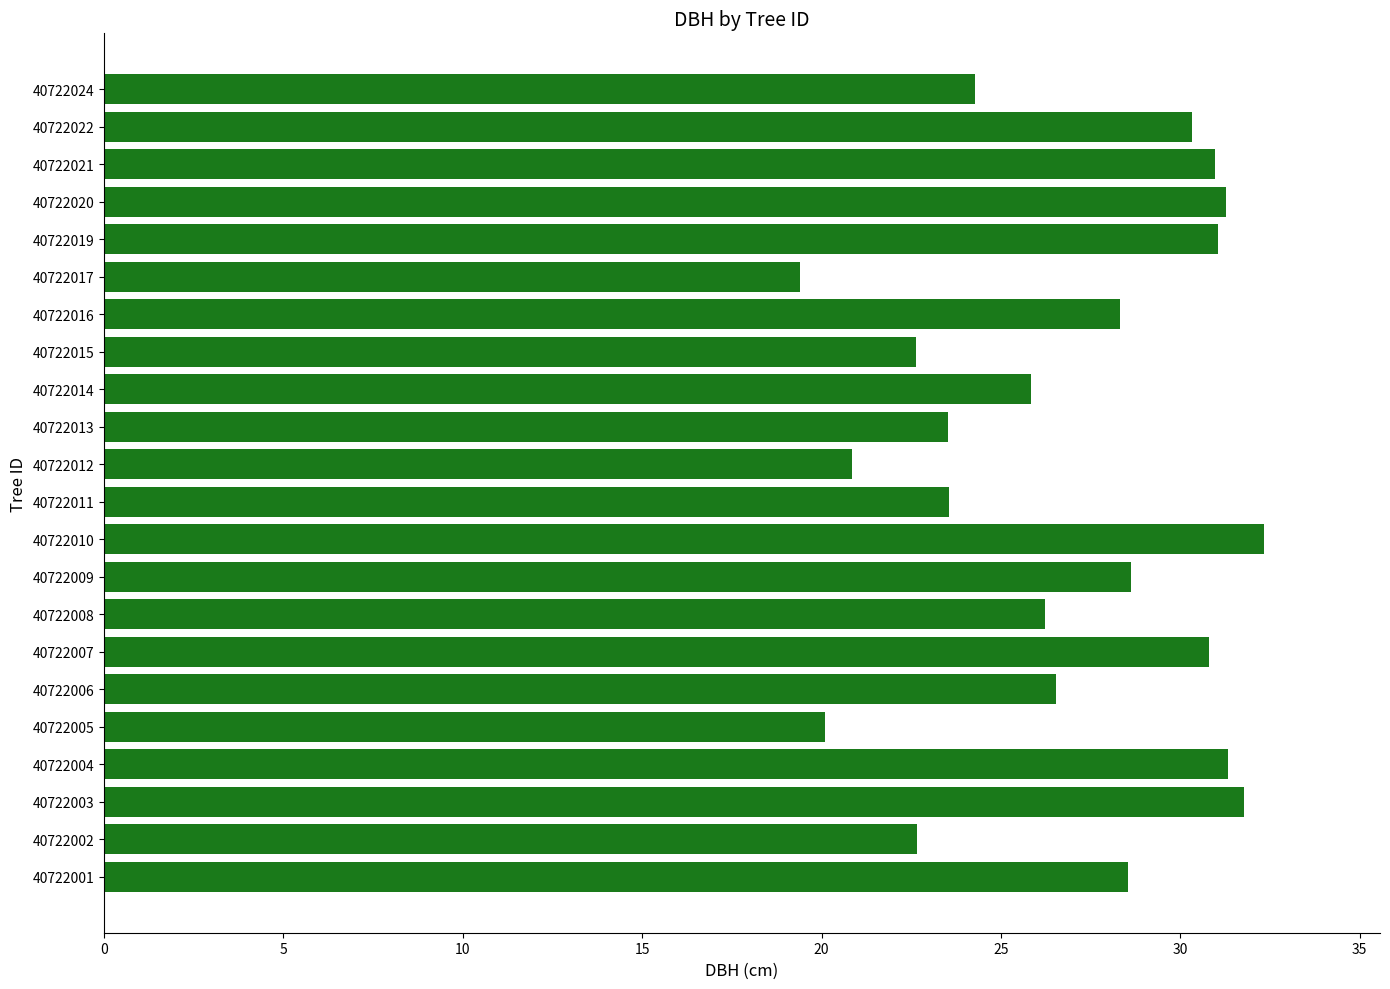

True or false: the data shows 30.8 at 40722007.

True